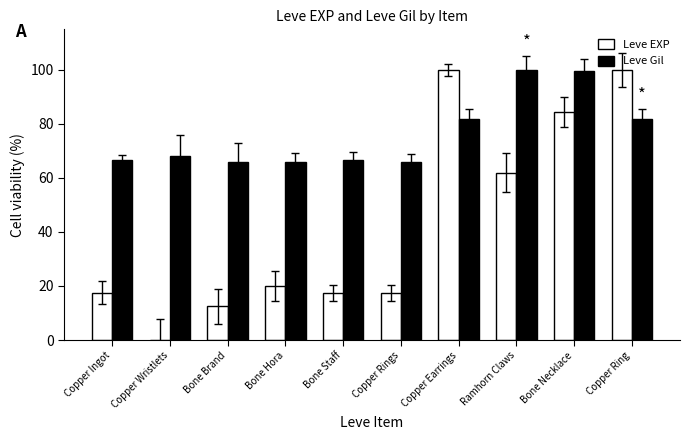

What is the maximum value shown in the chart?

100.0